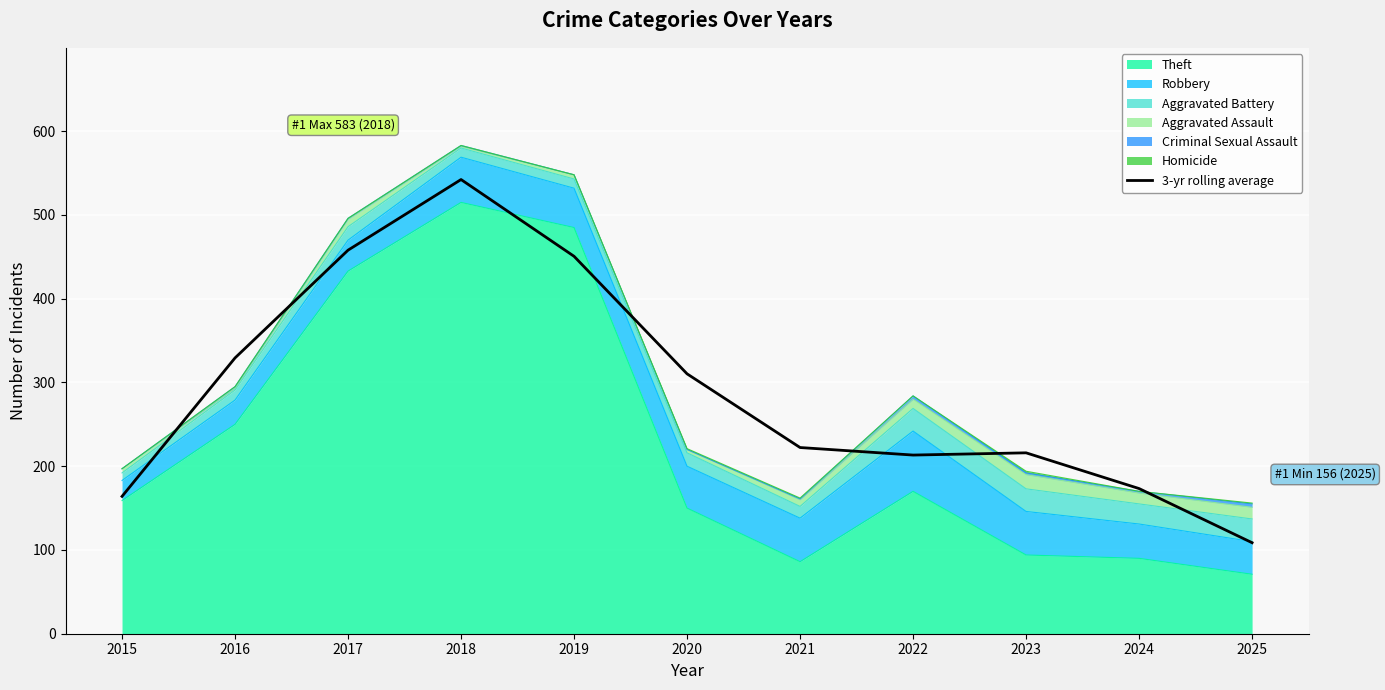

How many values are below 222?

5